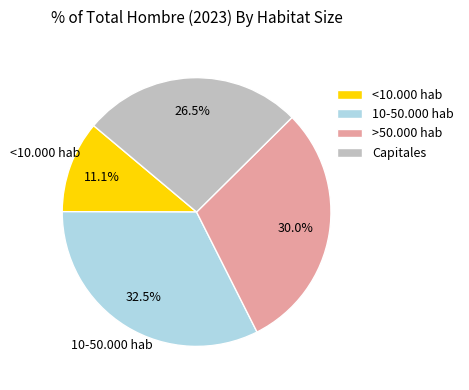

To the nearest percent, what is the combined percentage of >50.000 hab and Capitales?

56%